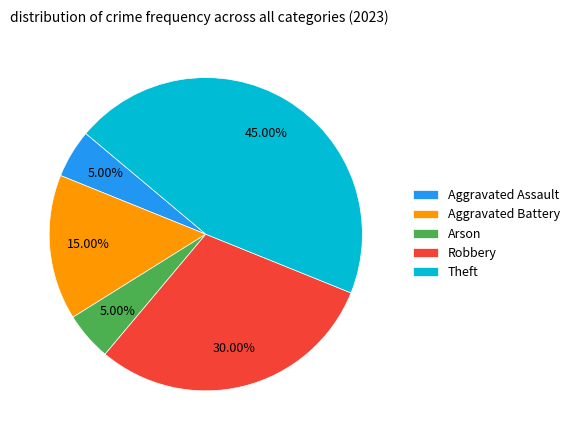

Is it true that Arson is 15% of the pie?

False